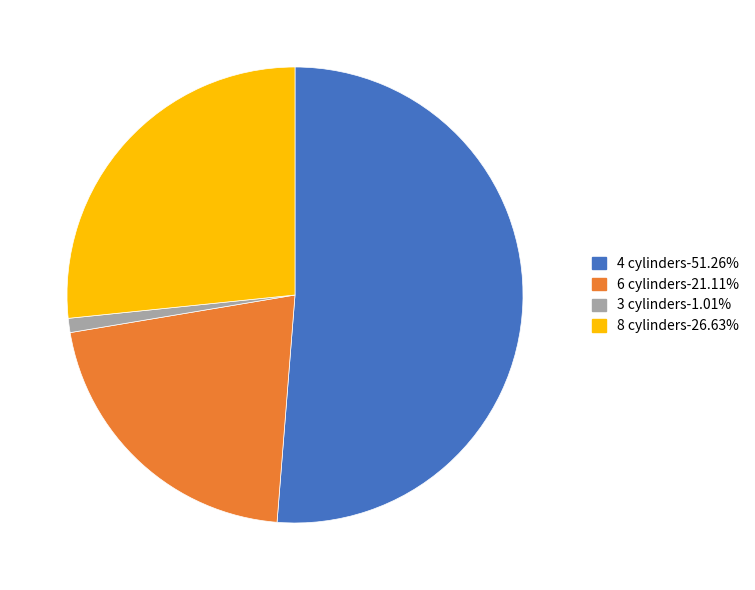

What is the majority slice?

4 cylinders